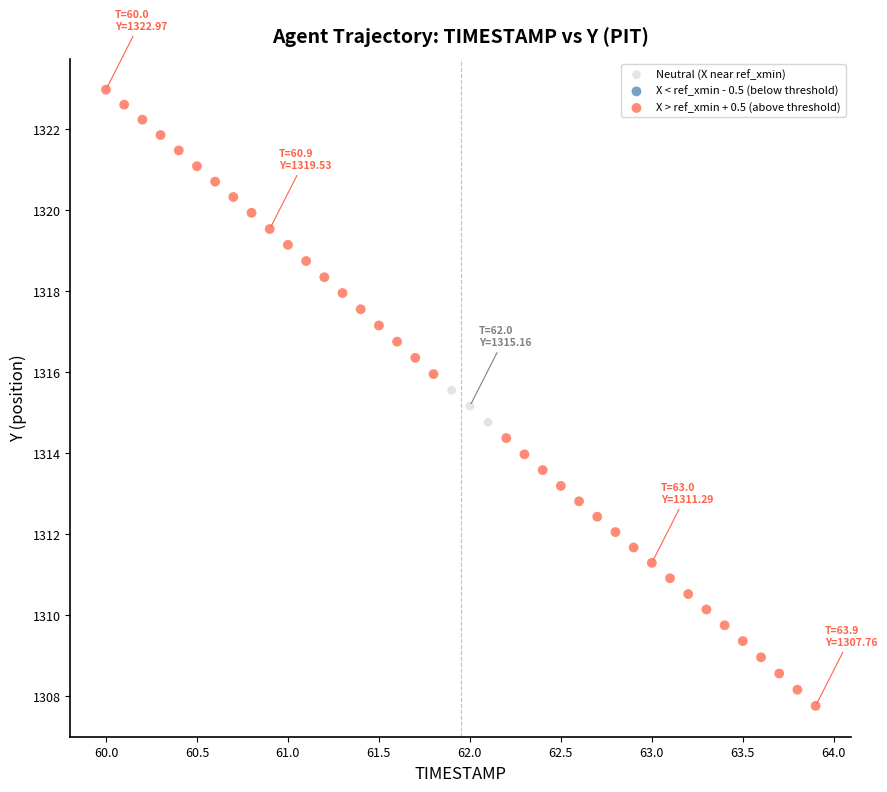

Which series contains the highest Y value?

X > ref_xmin + 0.5 (above threshold)